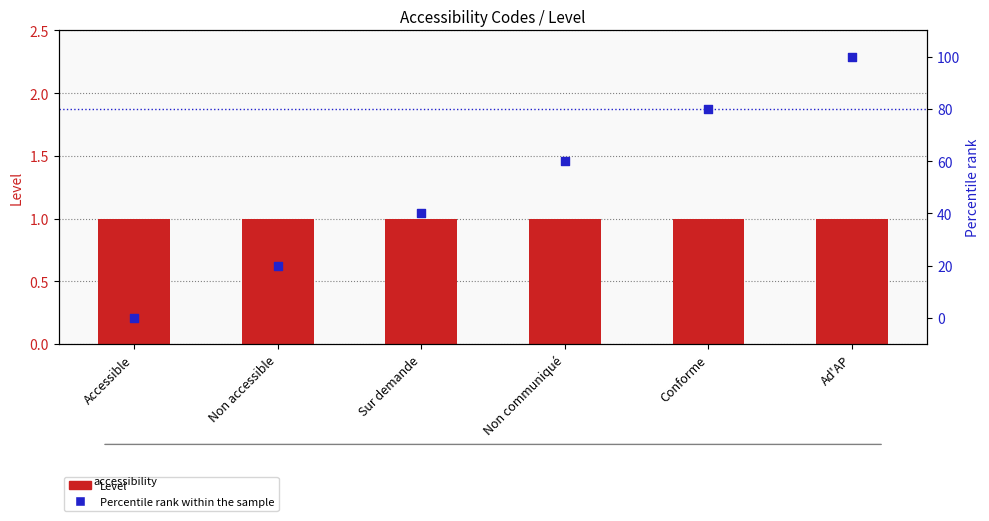

At how many categories does at least one series exceed 36?

4